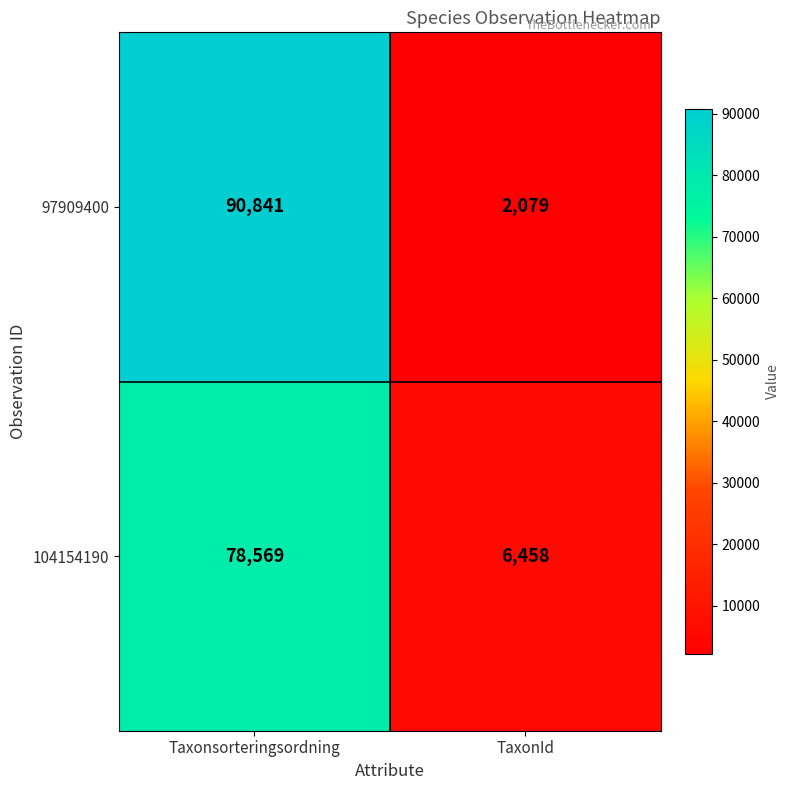

What is the sum of all 104154190 values?

85027